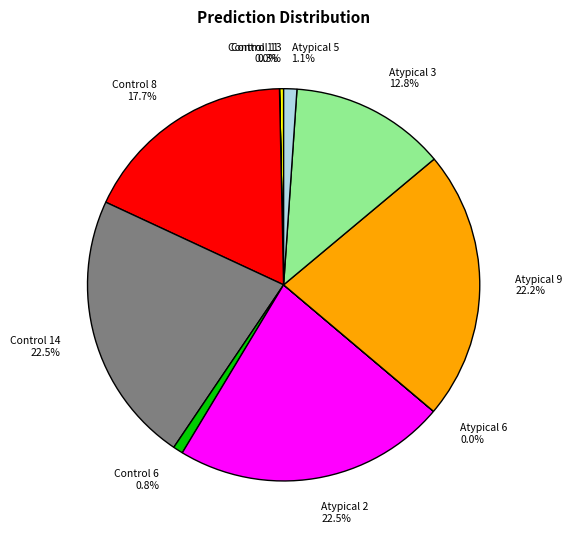

Is there a majority slice in this chart?

No